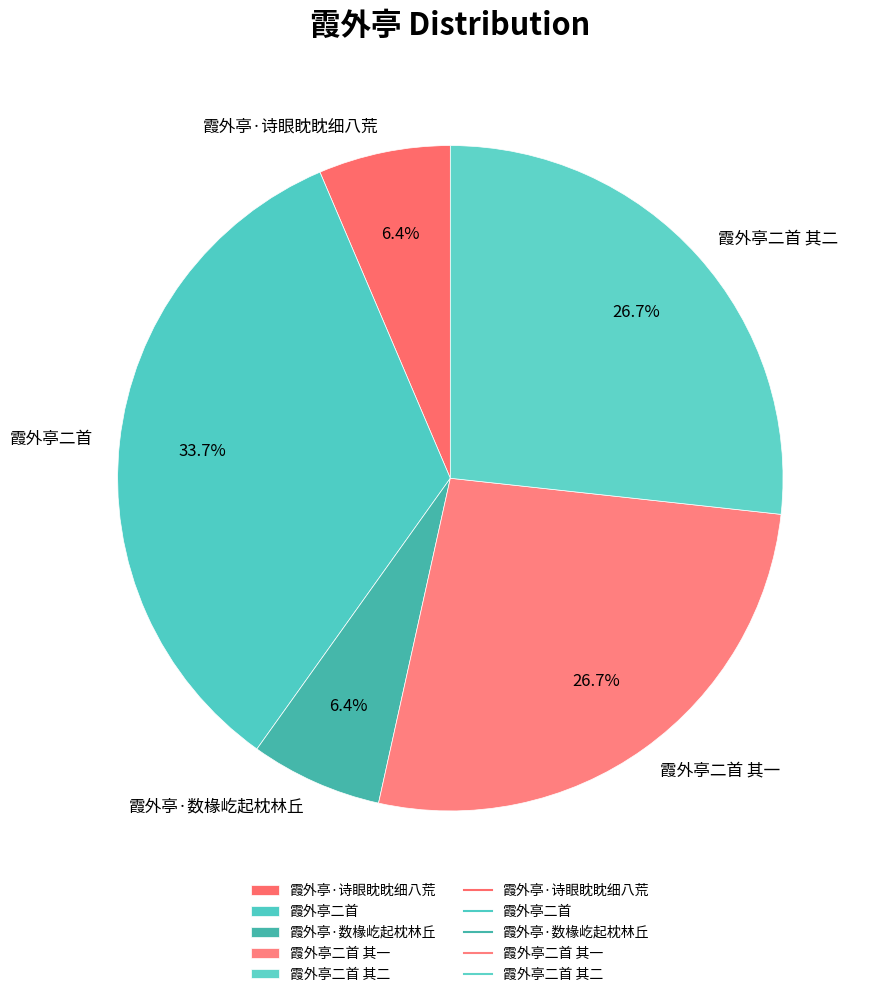

Does 霞外亭·诗眼眈眈细八荒 account for over 50% of the chart?

No